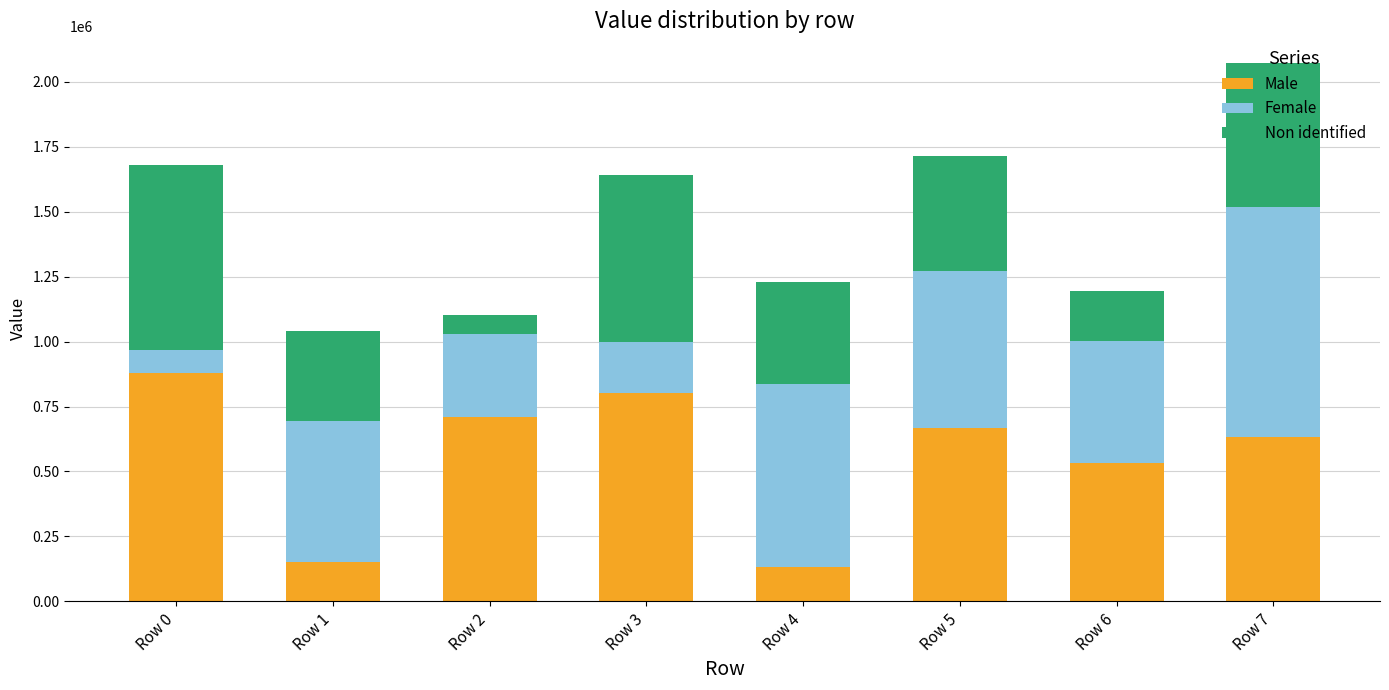

Is it true that Male equals 251844 at Row 0?

False